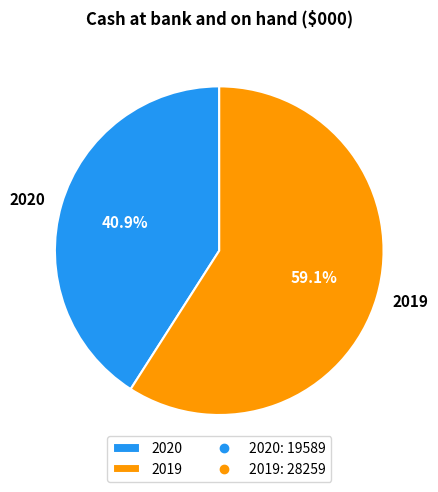

To the nearest percent, what is the combined percentage of 2020 and 2019?

100%